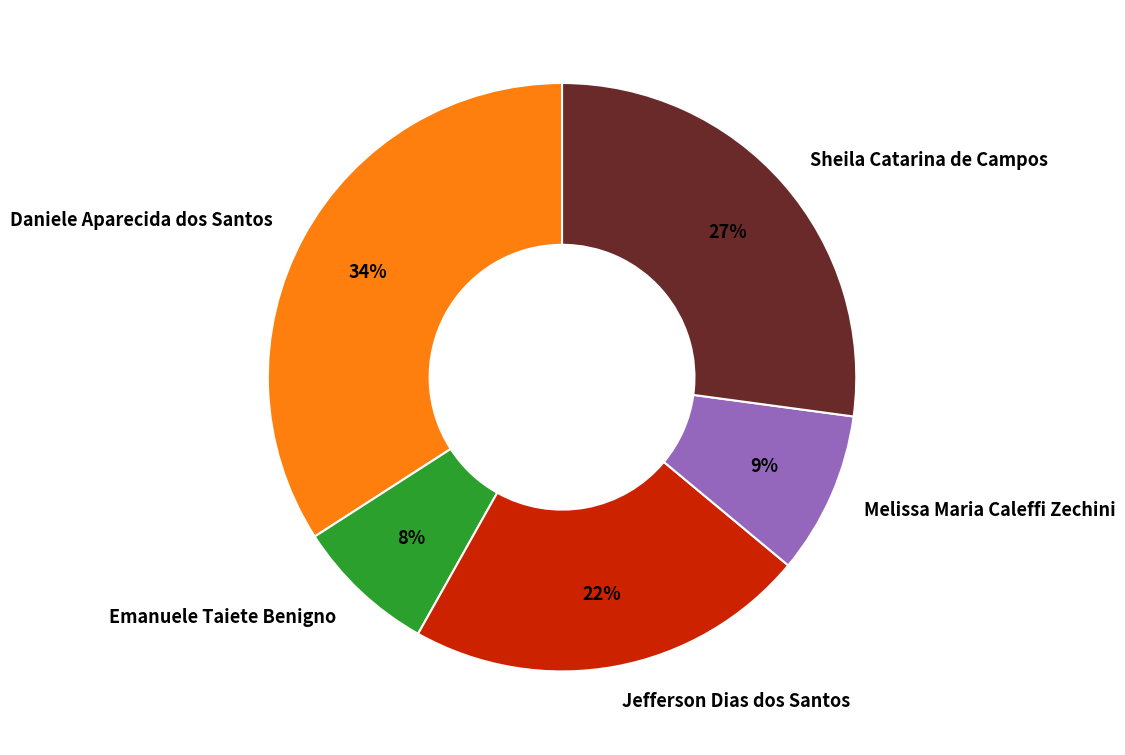

To the nearest percent, what is the difference between the largest and smallest slice percentages?

26%